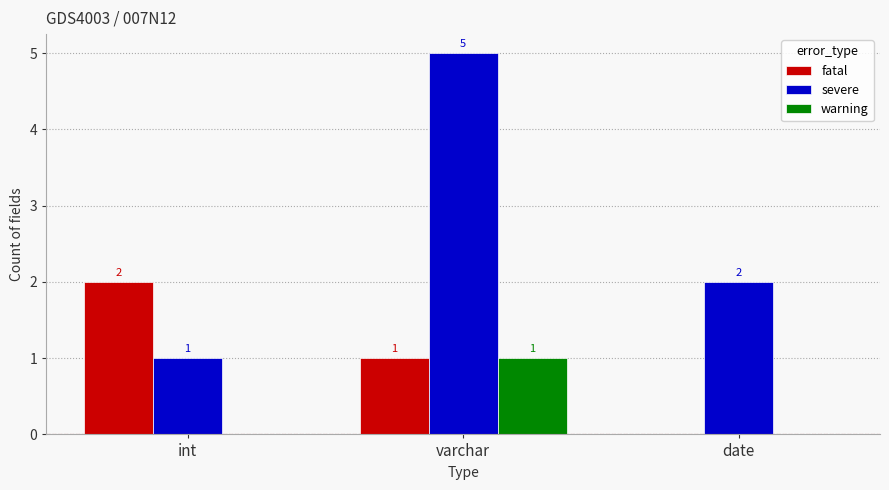

Is it true that warning equals 1 at varchar?

True